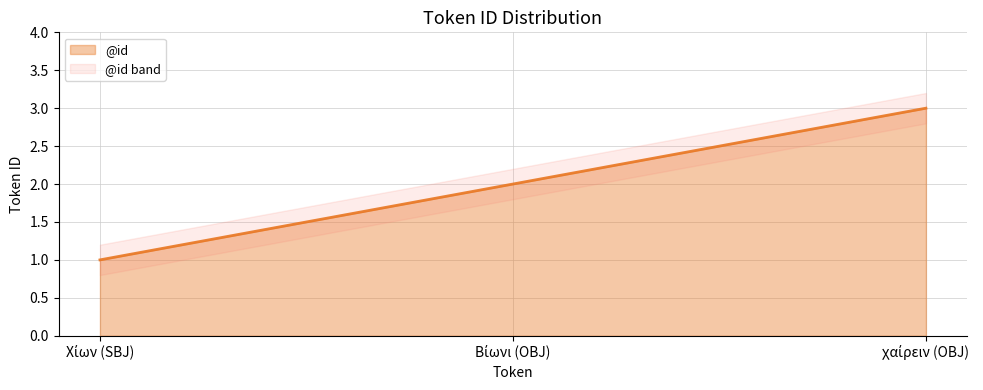

What is the average value?

2